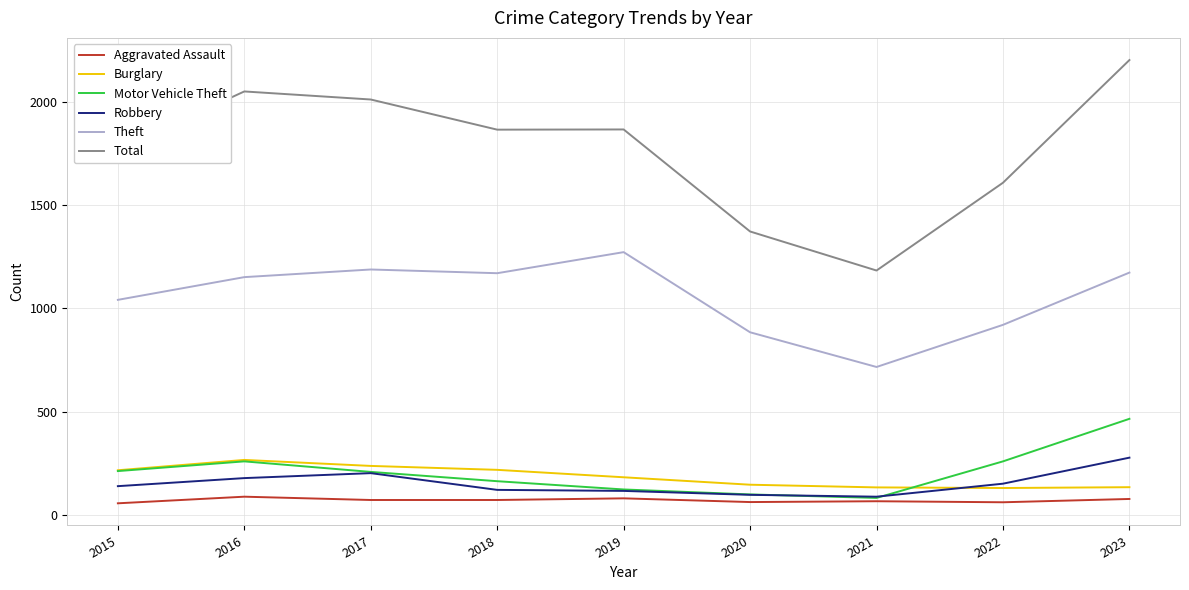

What is the minimum value for Robbery?

88